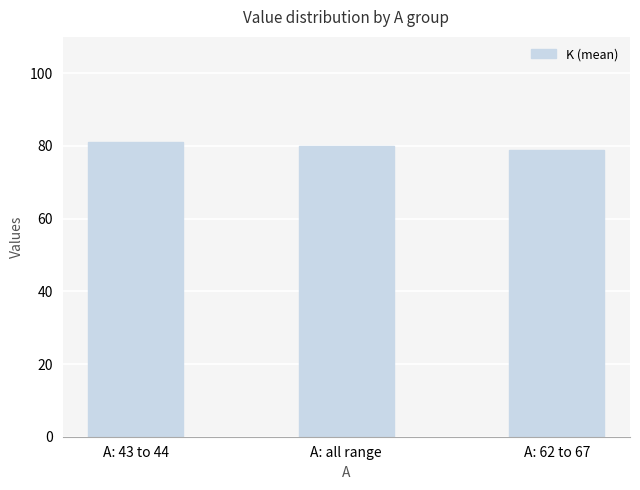

At which category does the chart reach its minimum across all series?

A: 62 to 67